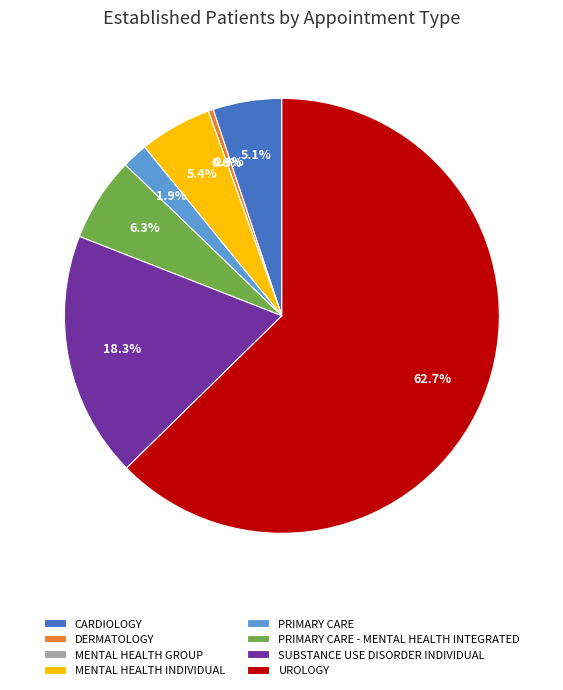

What percentage is the SUBSTANCE USE DISORDER INDIVIDUAL slice, to the nearest percent?

18%